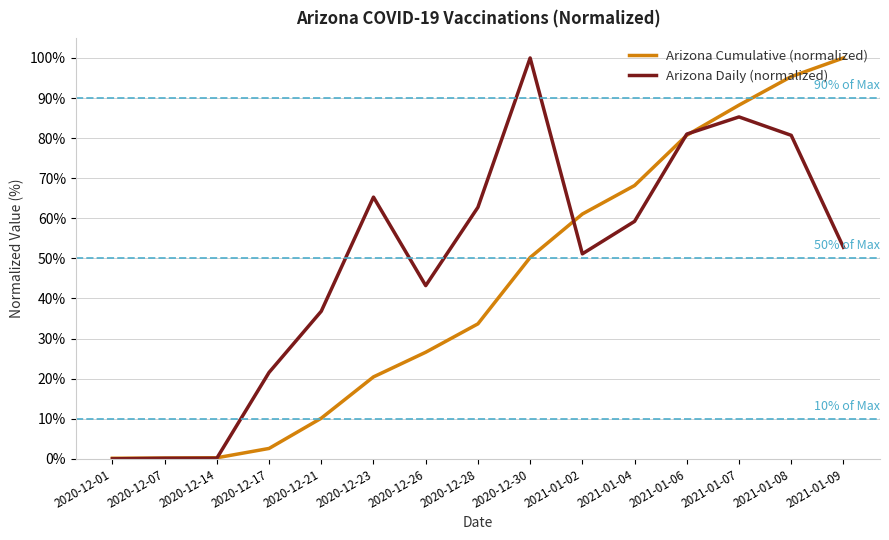

Between 2021-01-04 and 2021-01-06, which series saw the biggest shift?

Arizona Daily (normalized)